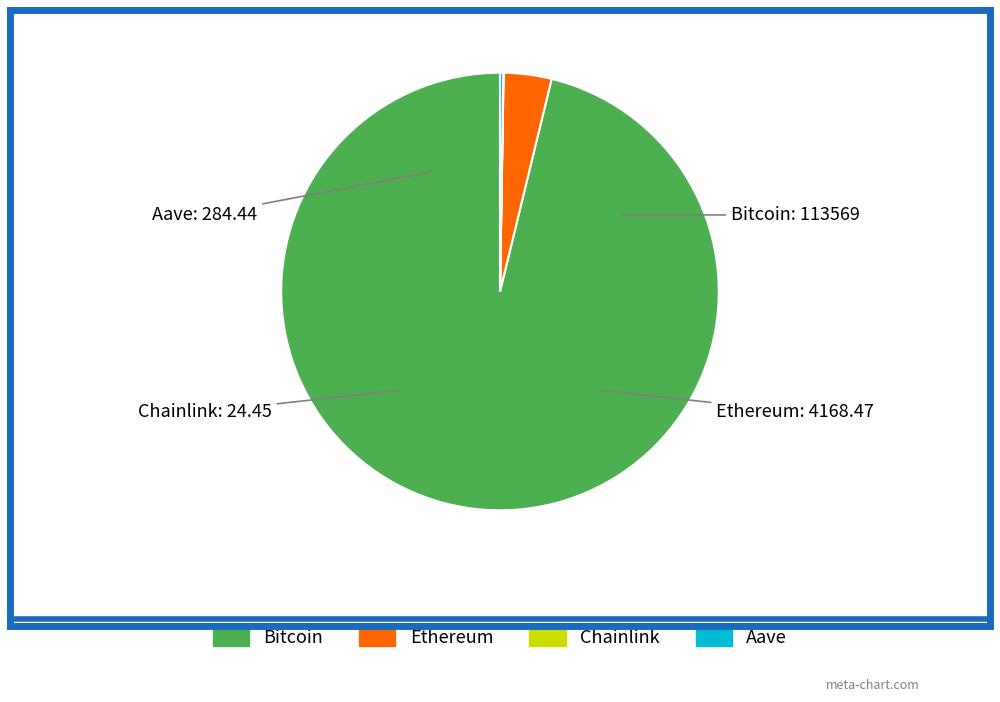

Is there any slice that represents more than half of the pie?

Yes